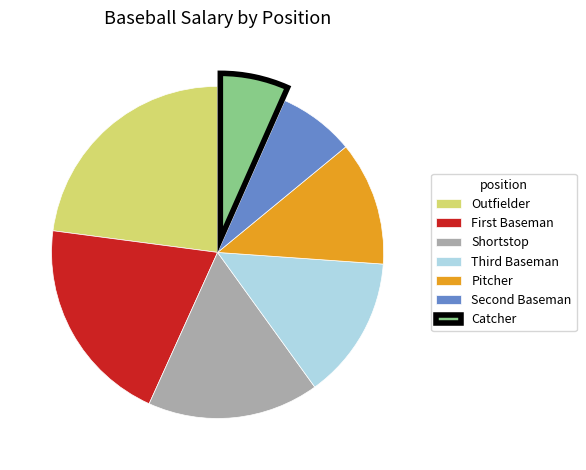

True or false: Outfielder accounts for 14% of the total.

False